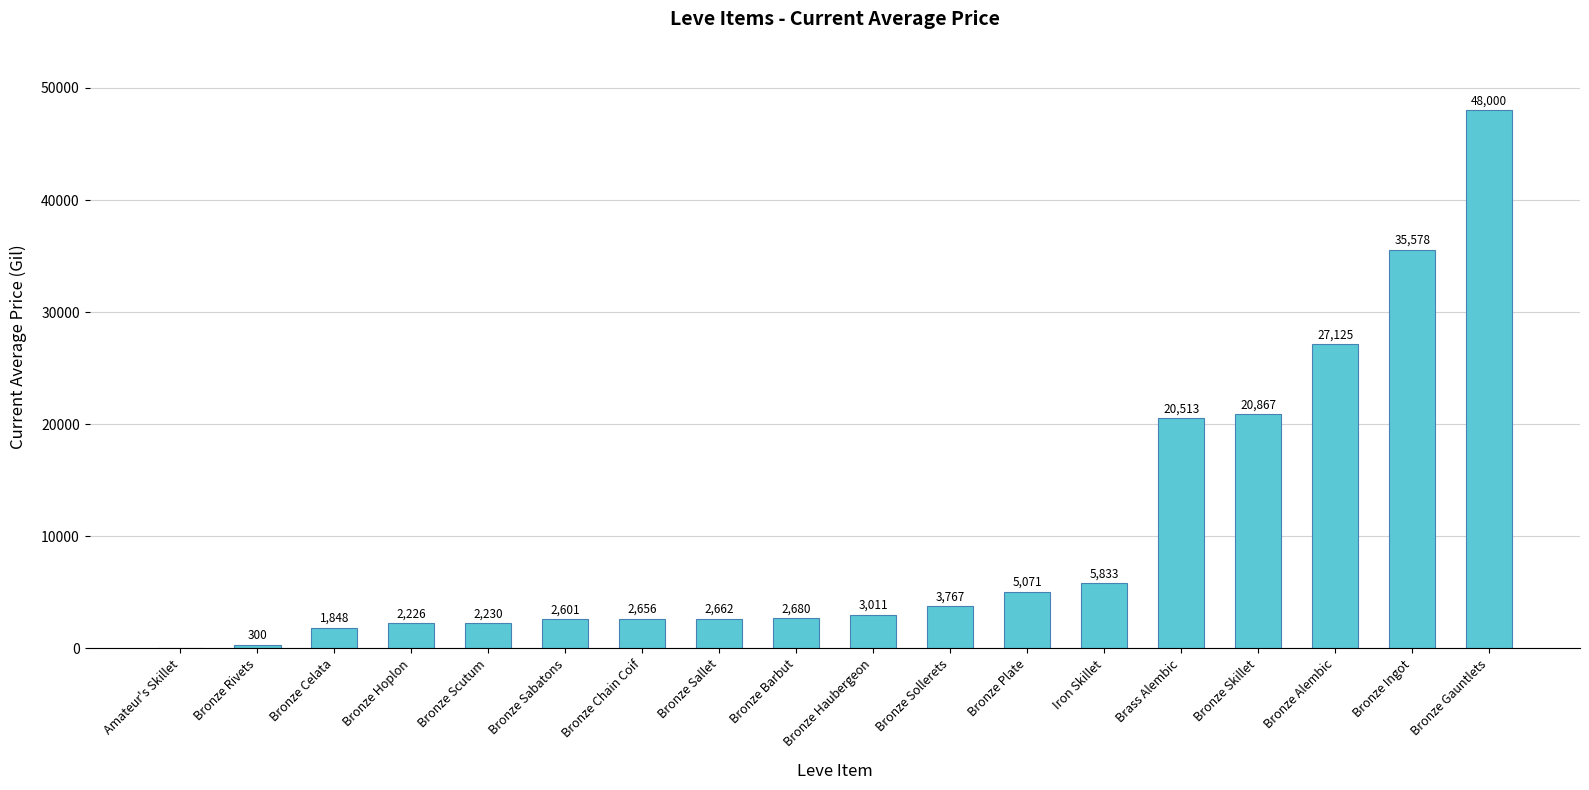

Which category has the highest value across all series?

Bronze Gauntlets